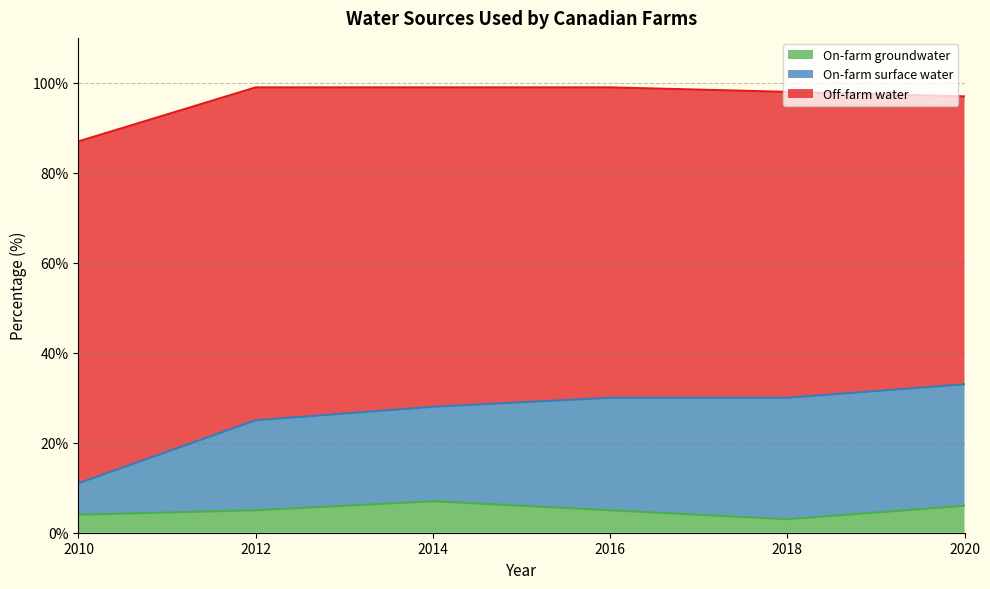

What is the highest value of the On-farm groundwater series?

7